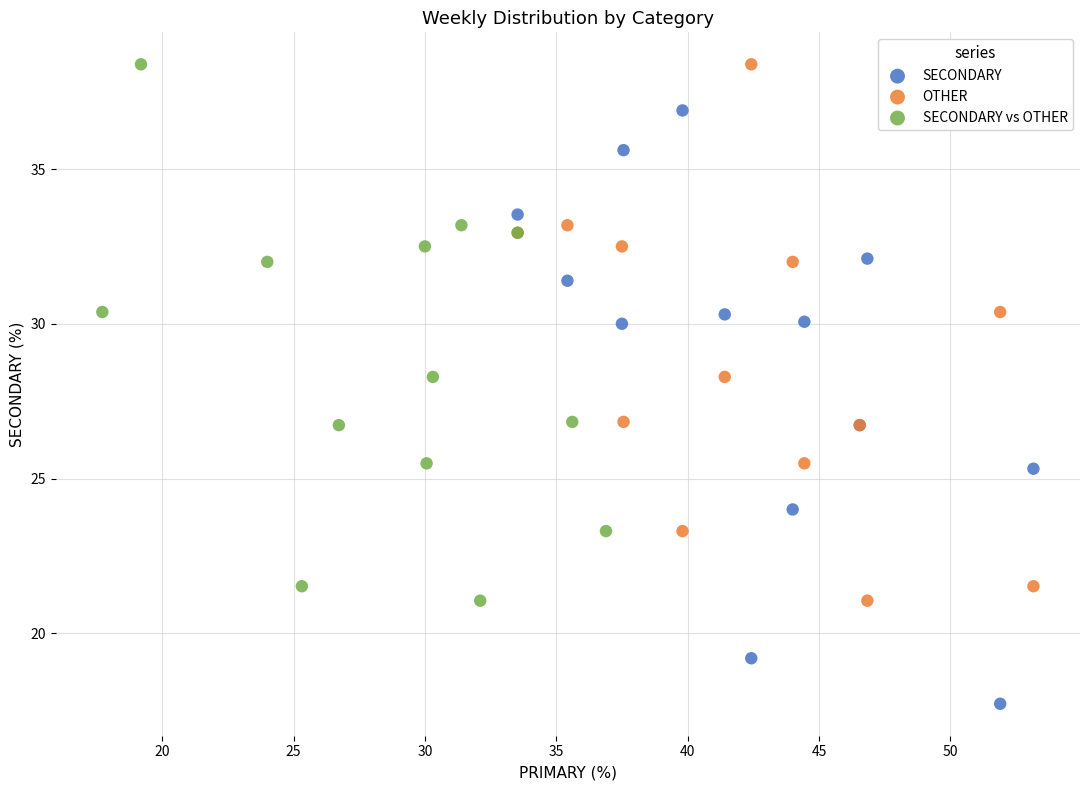

Which series has the largest Y range (max minus min)?

SECONDARY